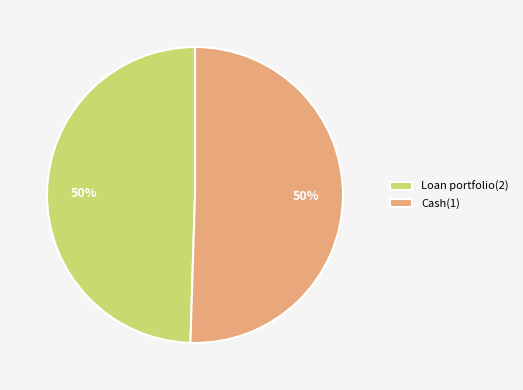

To the nearest percent, what portion does Loan portfolio(2) represent?

50%